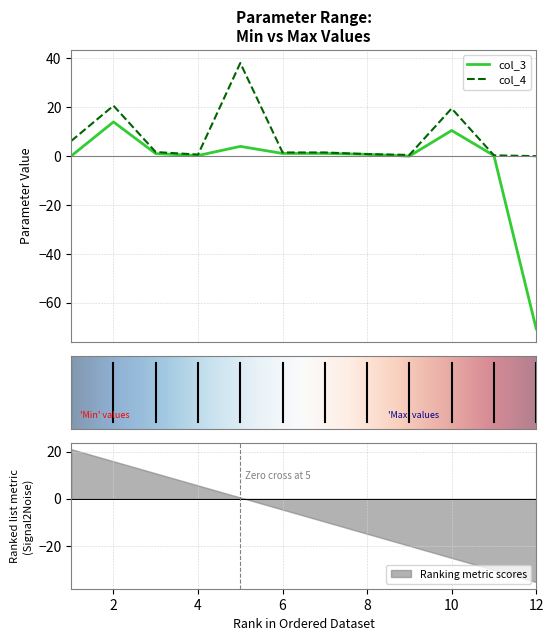

True or false: col_3 has a value of 1.1 at 7.

True